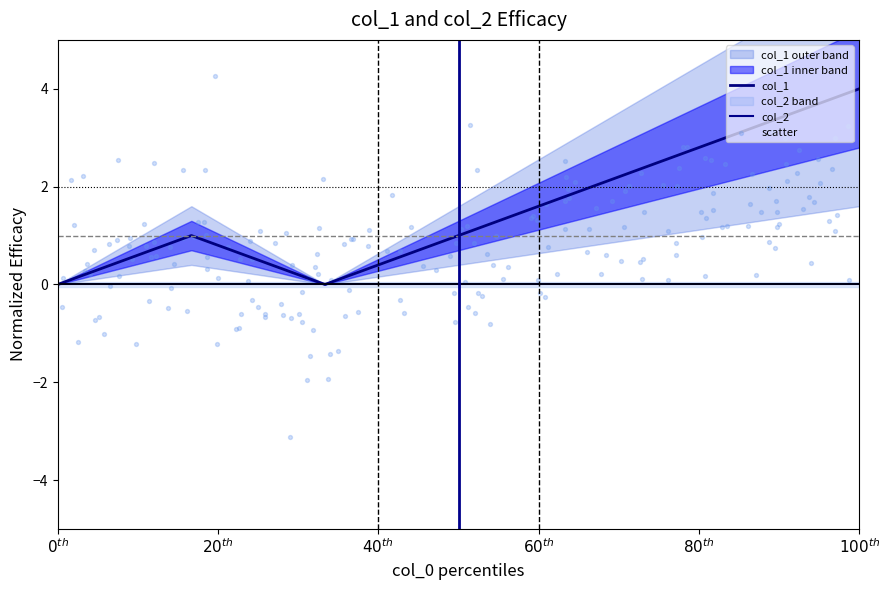

Between 1455221468 and 1453410673, which is larger?

1455221468